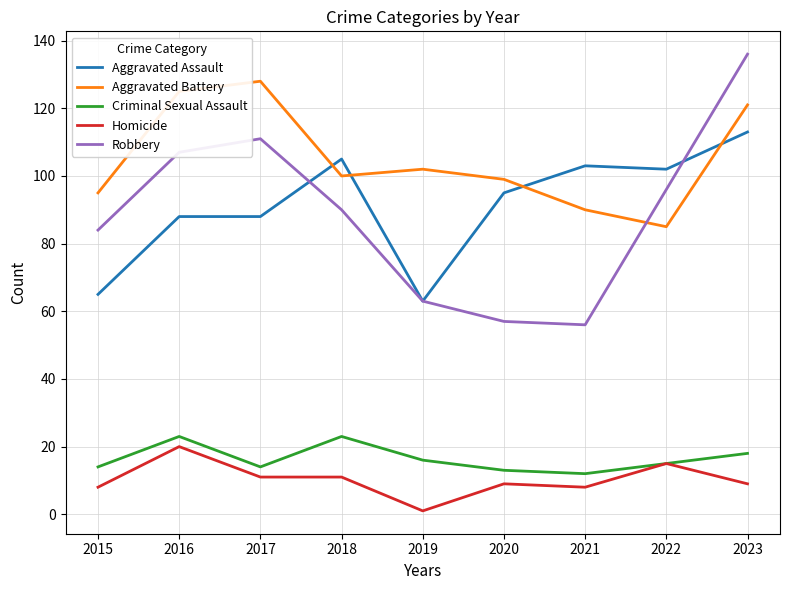

What is the smallest value displayed?

1